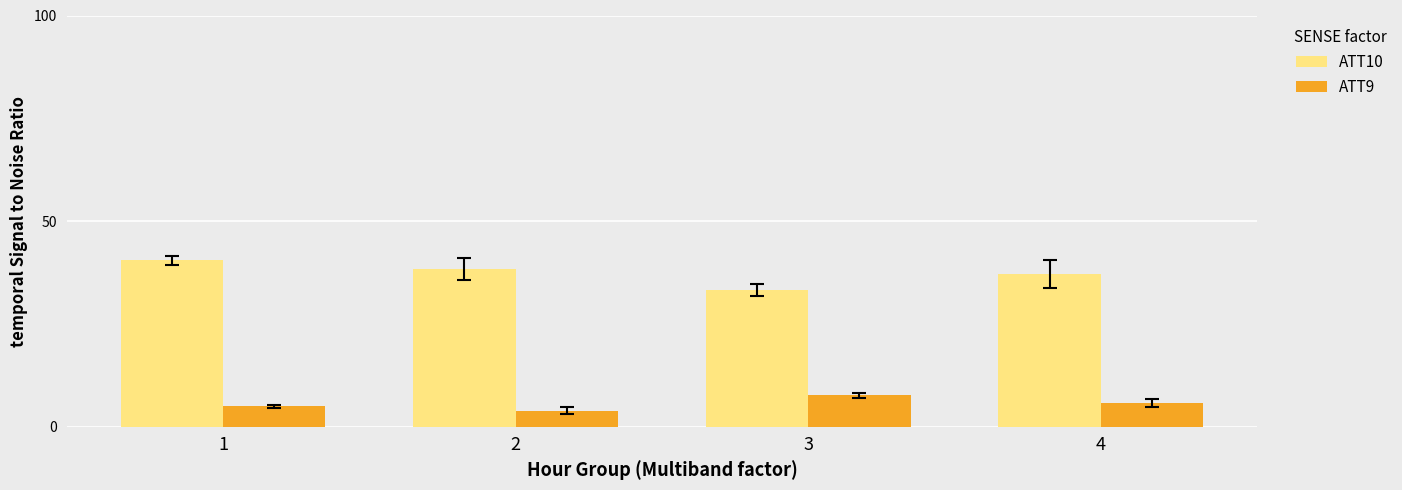

What is the sum of the ATT10 values at 3 and 2?

71.7